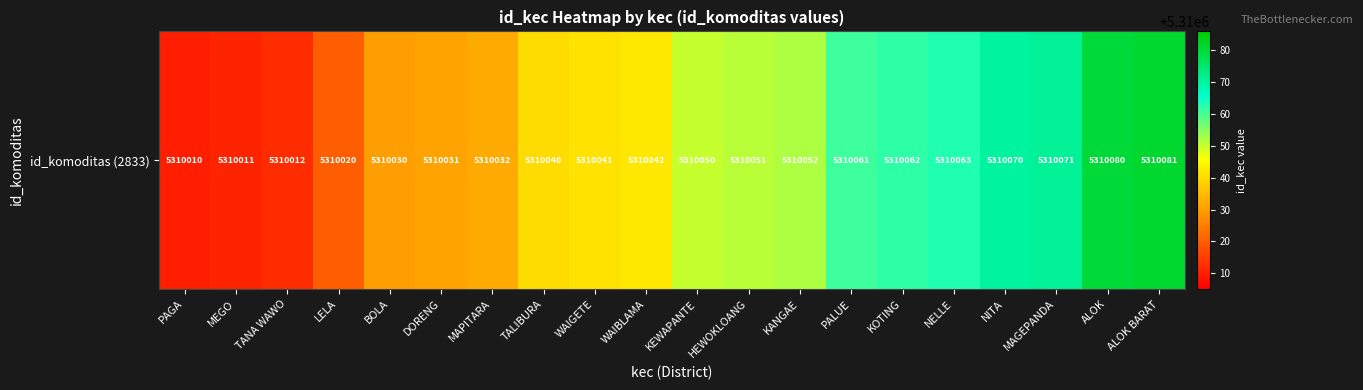

What is the difference between the maximum and minimum values?

71